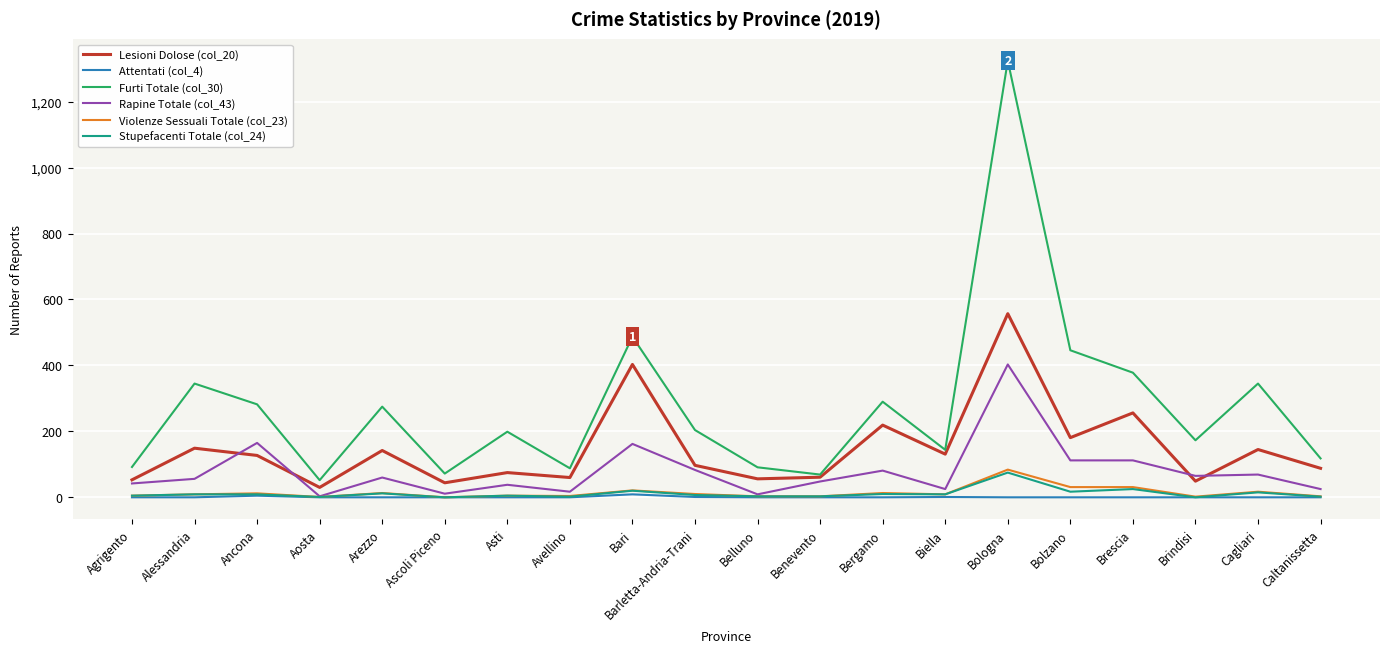

At which category is the sum across all series the highest?

Bologna